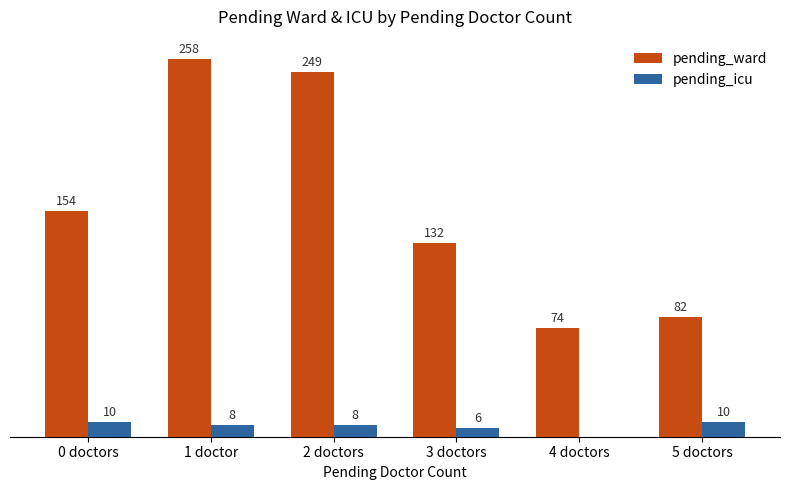

At which category is the sum across all series the highest?

1 doctor